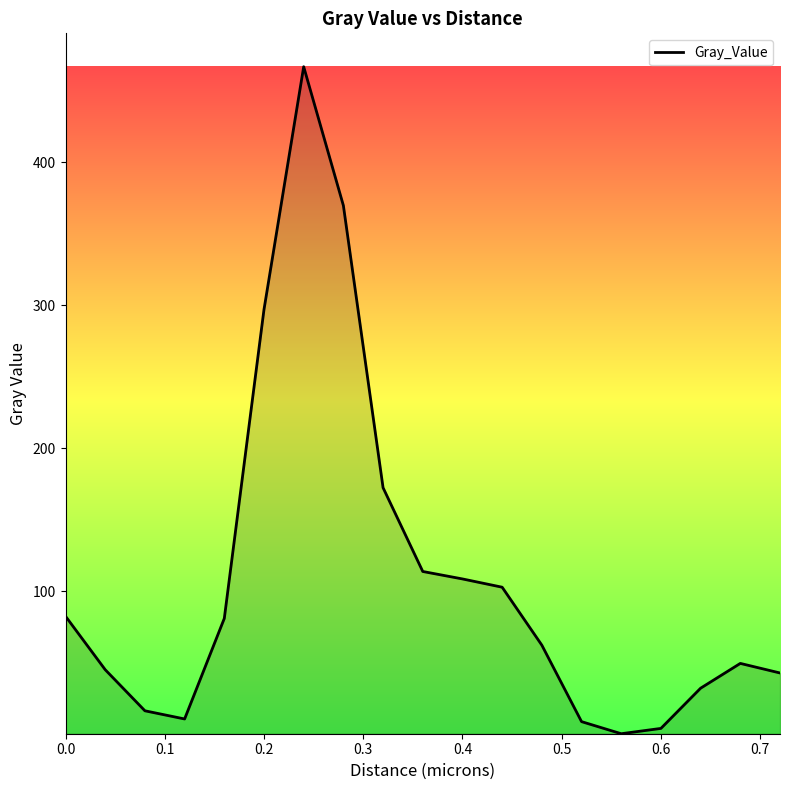

What is the maximum value shown in the chart?

466.7